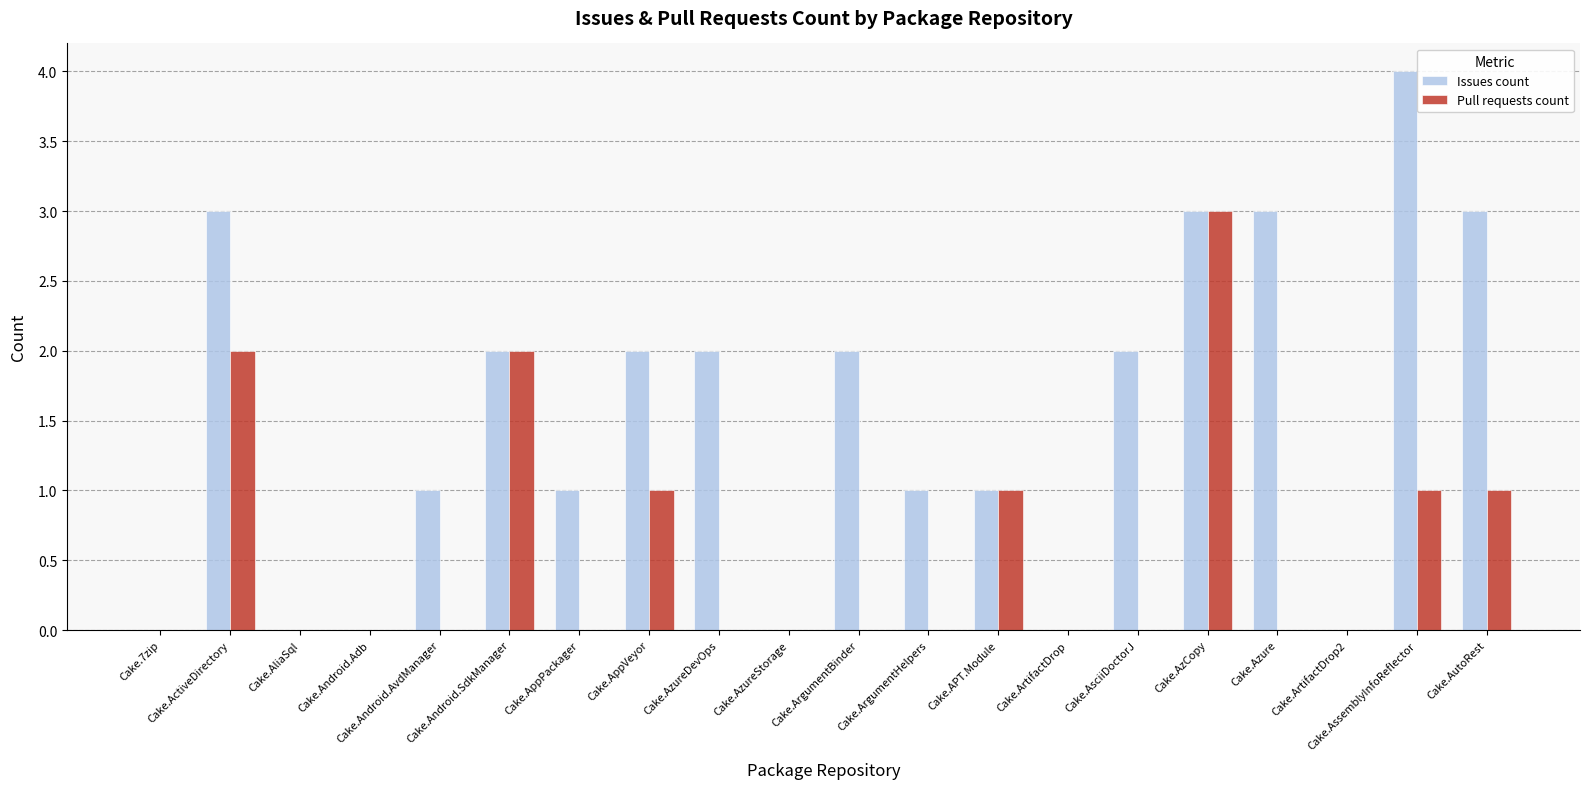

What is the maximum value shown in the chart?

4